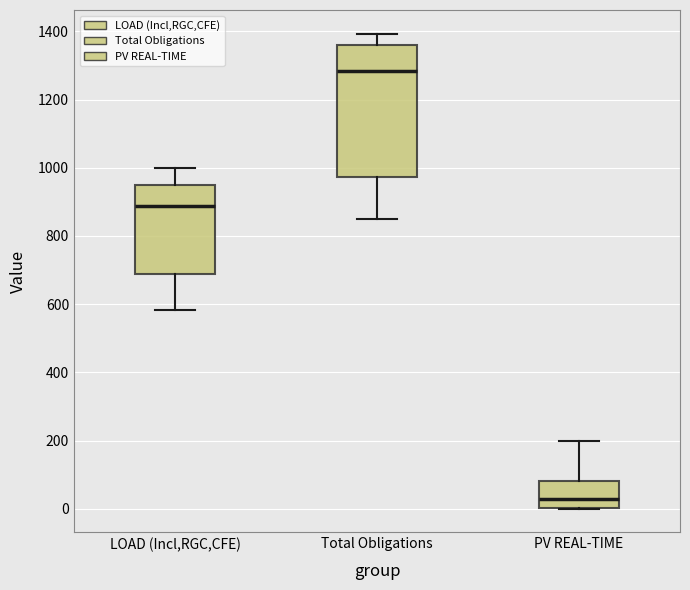

Which box has the highest median line?

Total Obligations